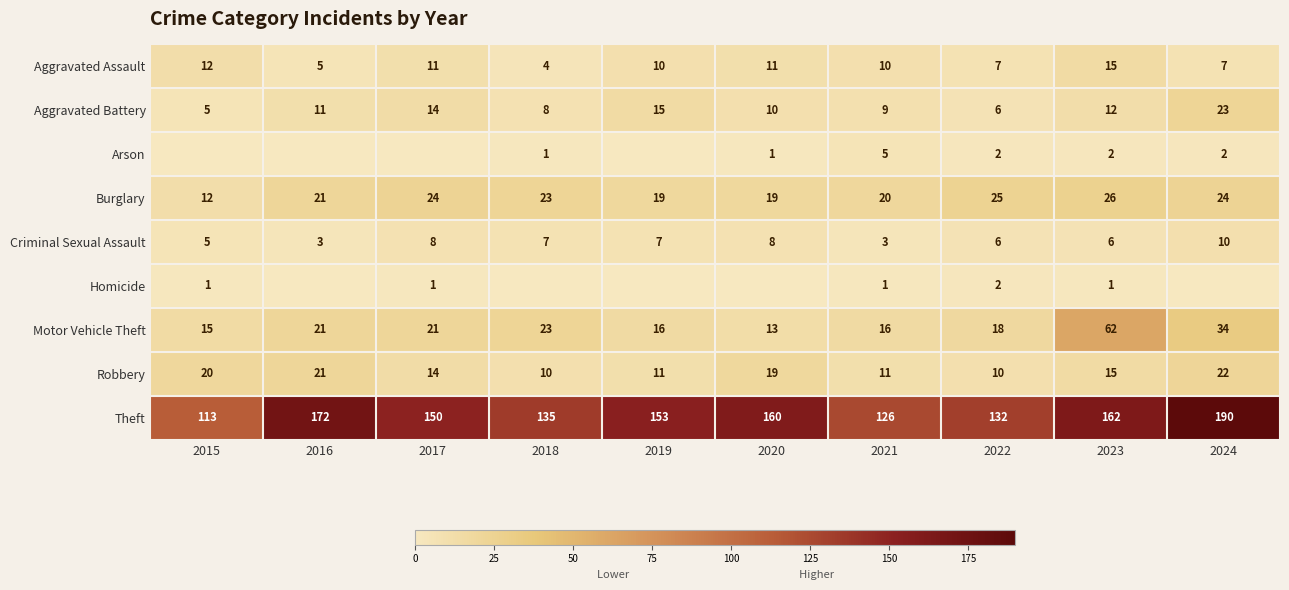

Is the value of Robbery at 2018 greater than the value of Homicide at 2023?

Yes